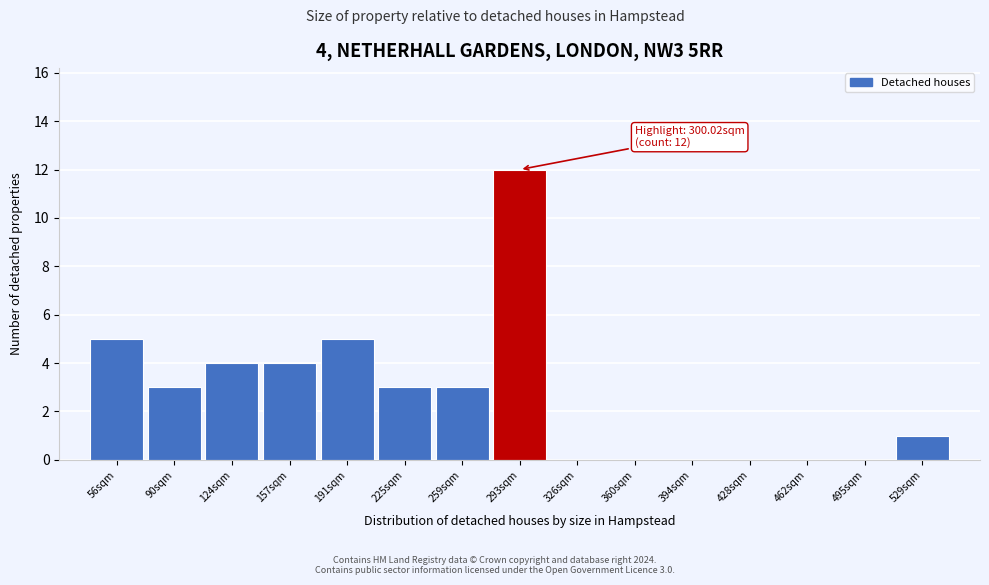

Reading left to right, transcribe all the data shown in this chart.

56sqm=5	90sqm=3	124sqm=4	157sqm=4	191sqm=5	225sqm=3	259sqm=3	293sqm=12	326sqm=0	360sqm=0	394sqm=0	428sqm=0	462sqm=0	495sqm=0	529sqm=1